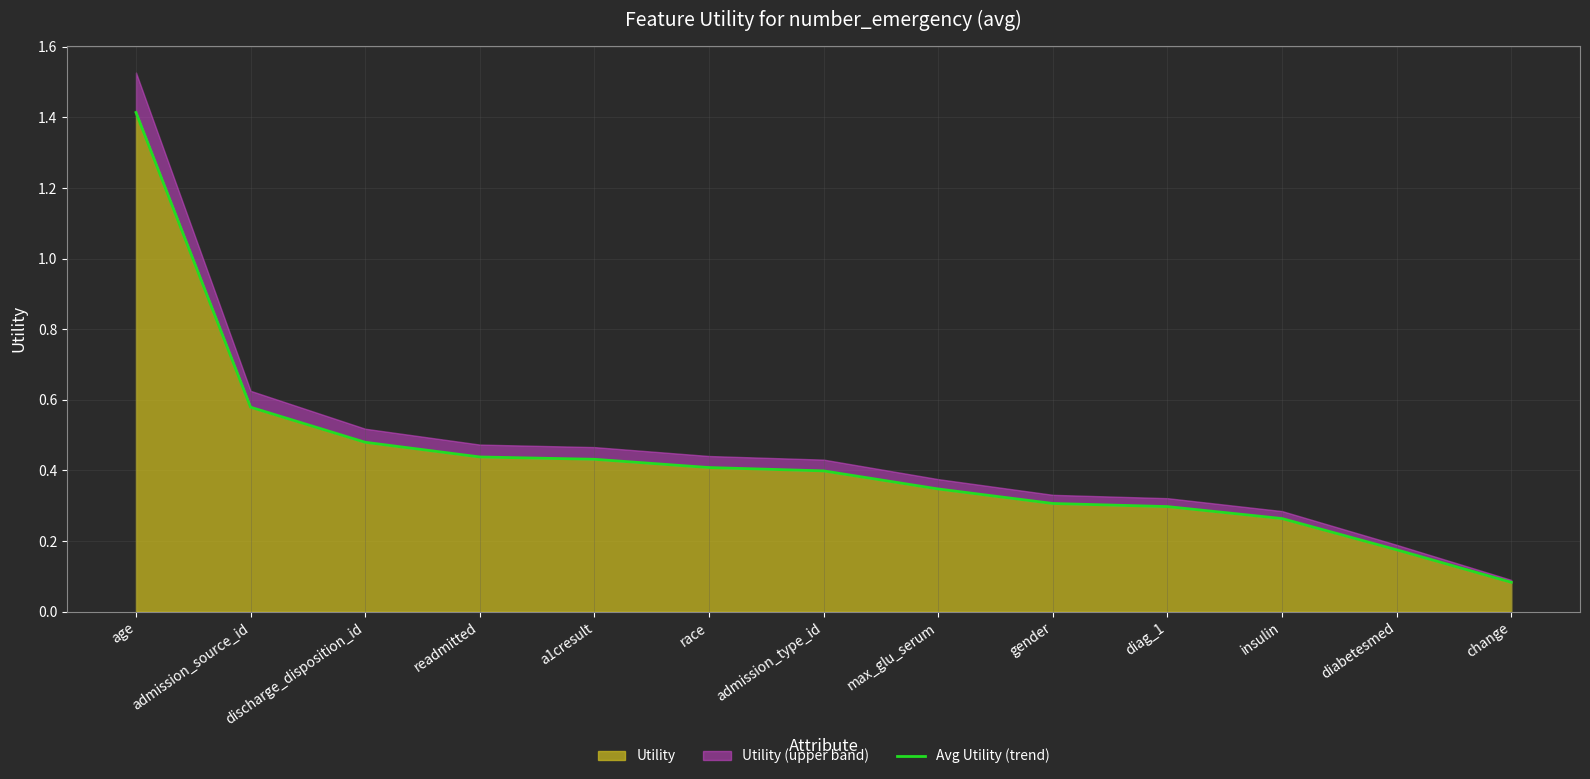

List the labels in order of value, smallest first.

change, diabetesmed, insulin, diag_1, gender, max_glu_serum, admission_type_id, race, a1cresult, readmitted, discharge_disposition_id, admission_source_id, age